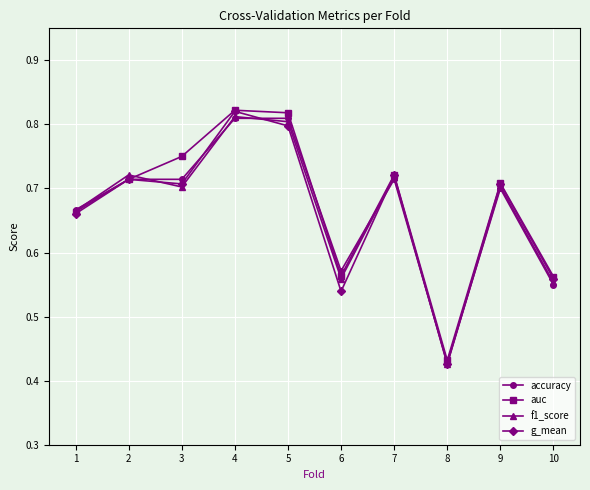

Between 1 and 9, which series saw the biggest shift?

g_mean